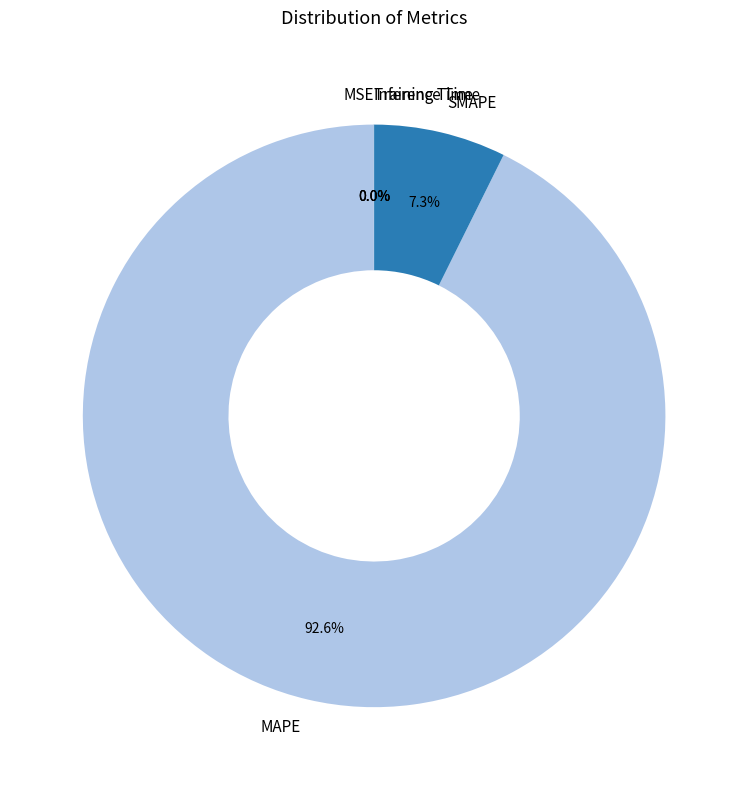

Which category has the biggest portion of the pie?

MAPE